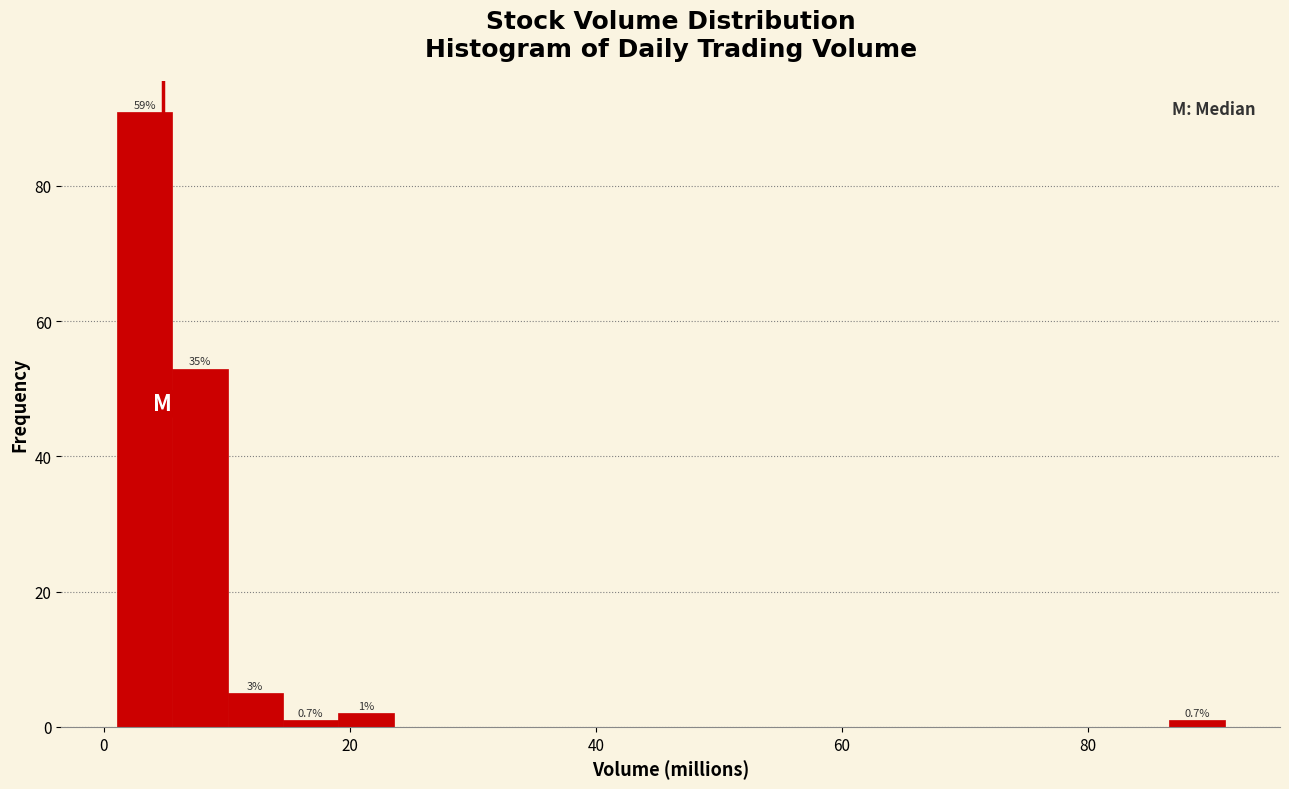

Around what value on the x-axis is the tallest bar? Give the approximate position of its centre, as read against the axis.

4